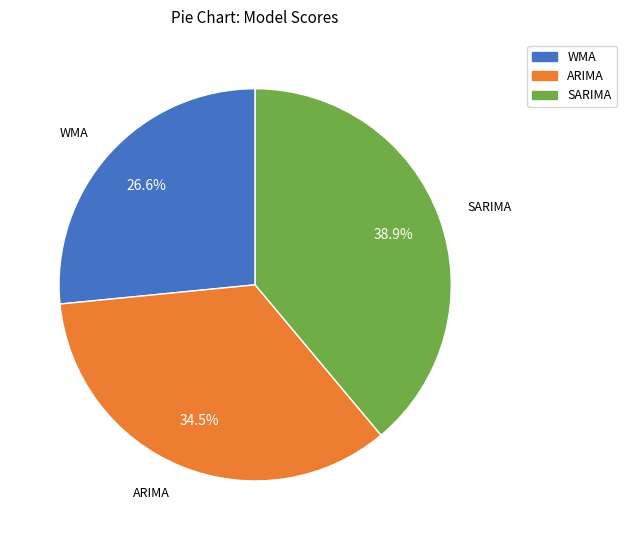

Approximately how many times larger is the value at WMA compared to ARIMA?

0.8